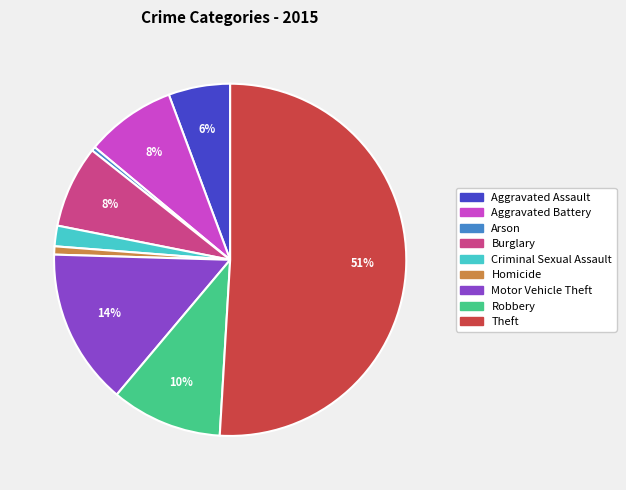

Combined, do Aggravated Assault and Motor Vehicle Theft account for over 50%?

No